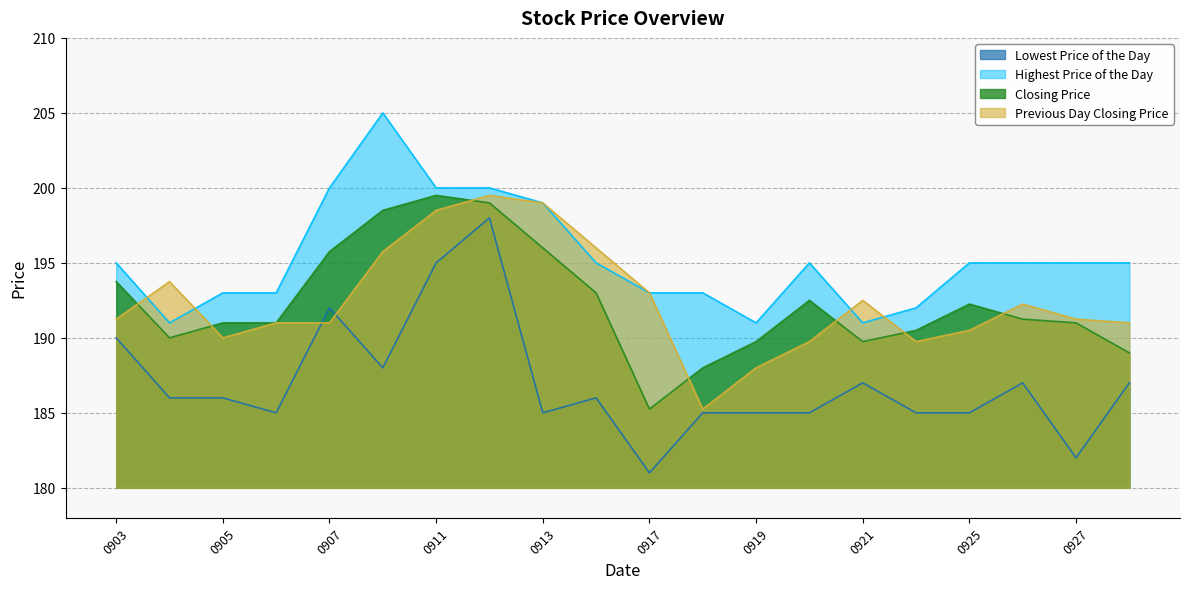

What is the spread (max minus min) of values at 20070912?

2.0